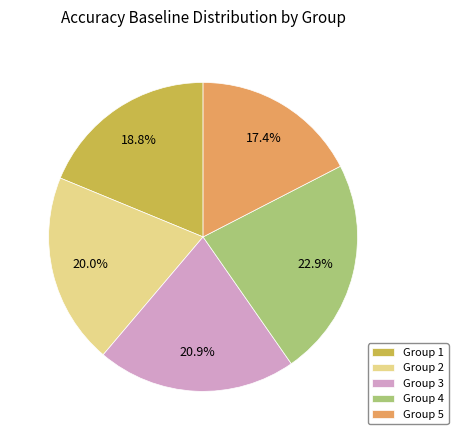

What portion of the pie excludes Group 3?

79.1%